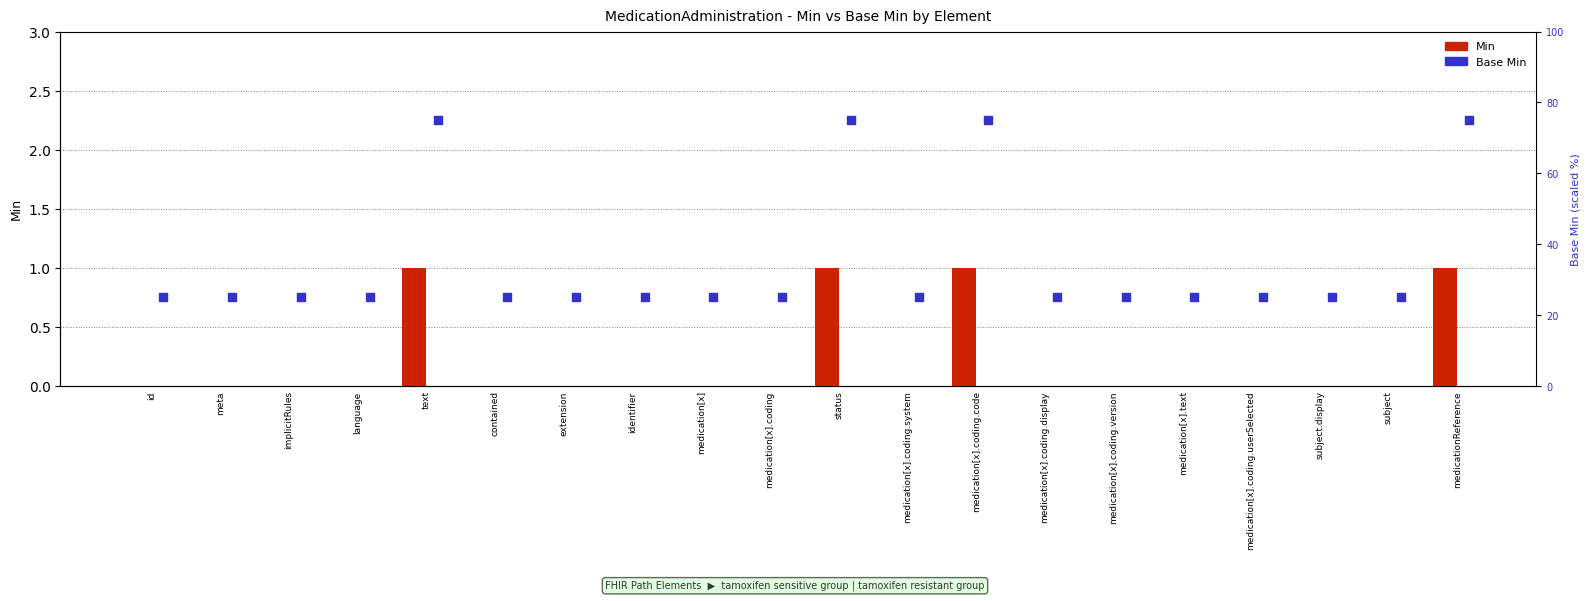

What are all the series names shown in the legend?

Min, Base Min